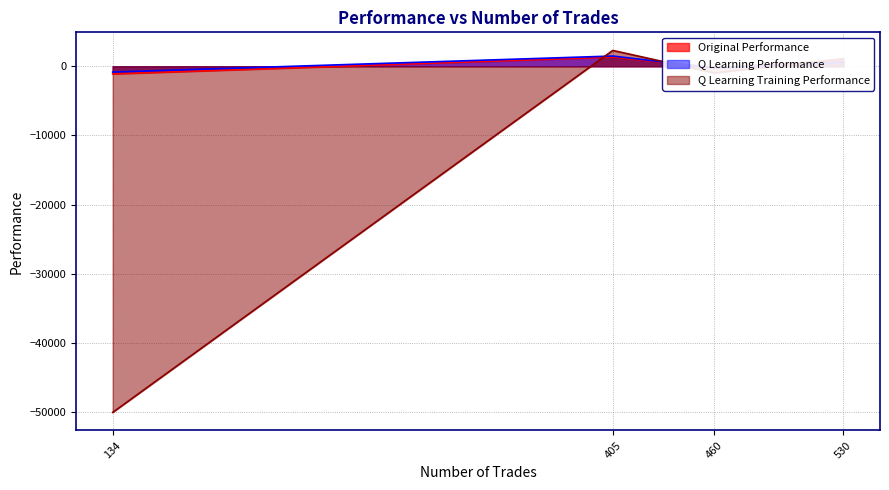

Does the chart display data point markers on the line(s)?

No